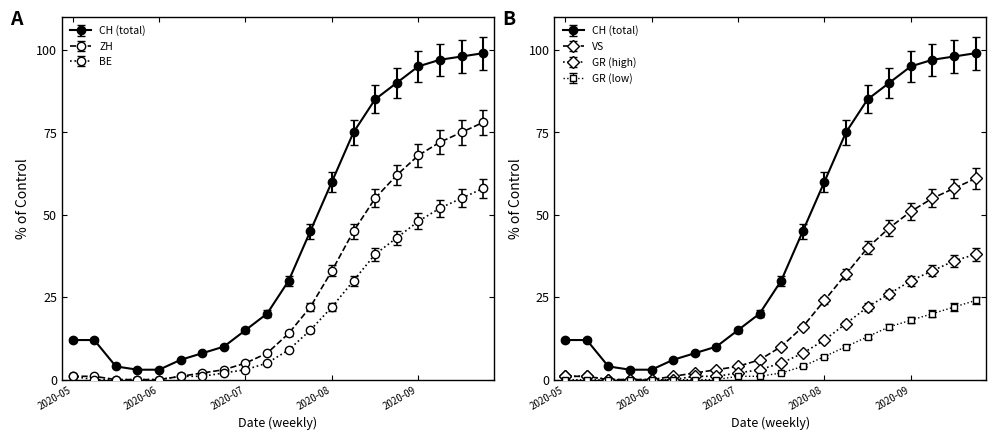

What is the label of the 18th point from the right?

2020-06-14